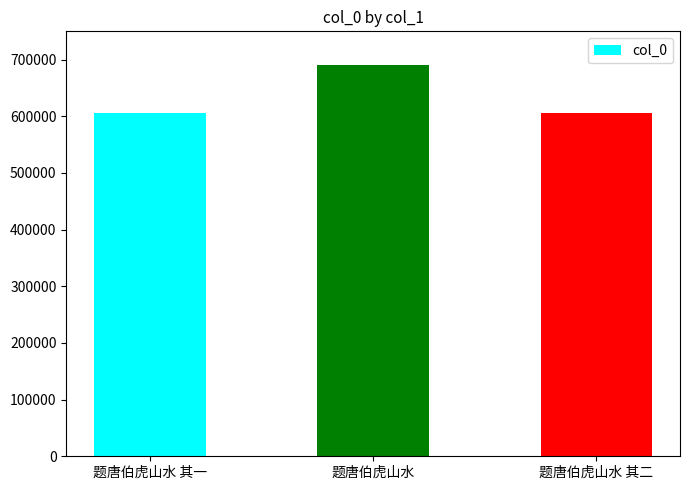

True or false: the data shows 898269 at 题唐伯虎山水.

False